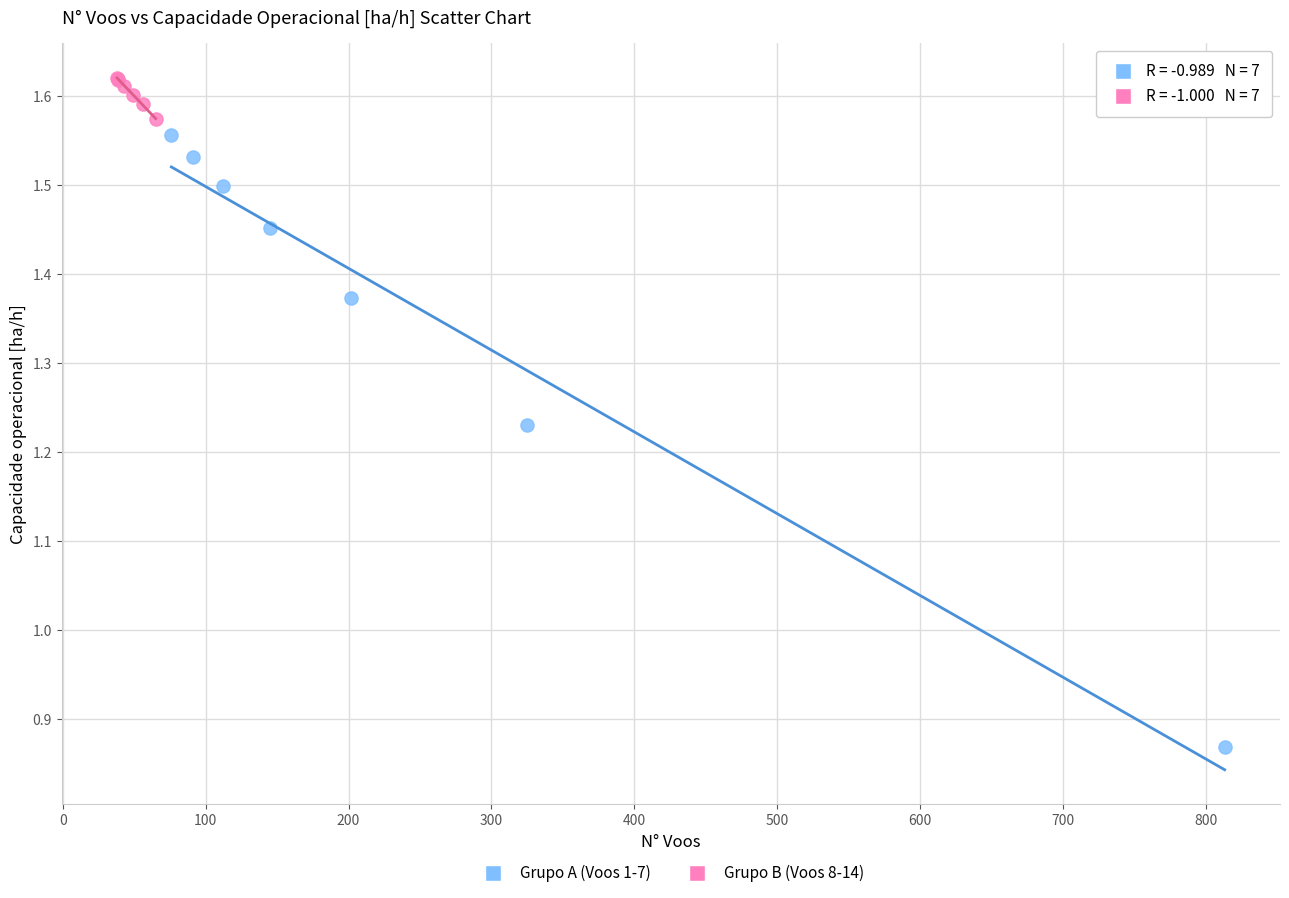

What are all the series names shown in the legend?

Grupo A (Voos 1-7), Grupo B (Voos 8-14)